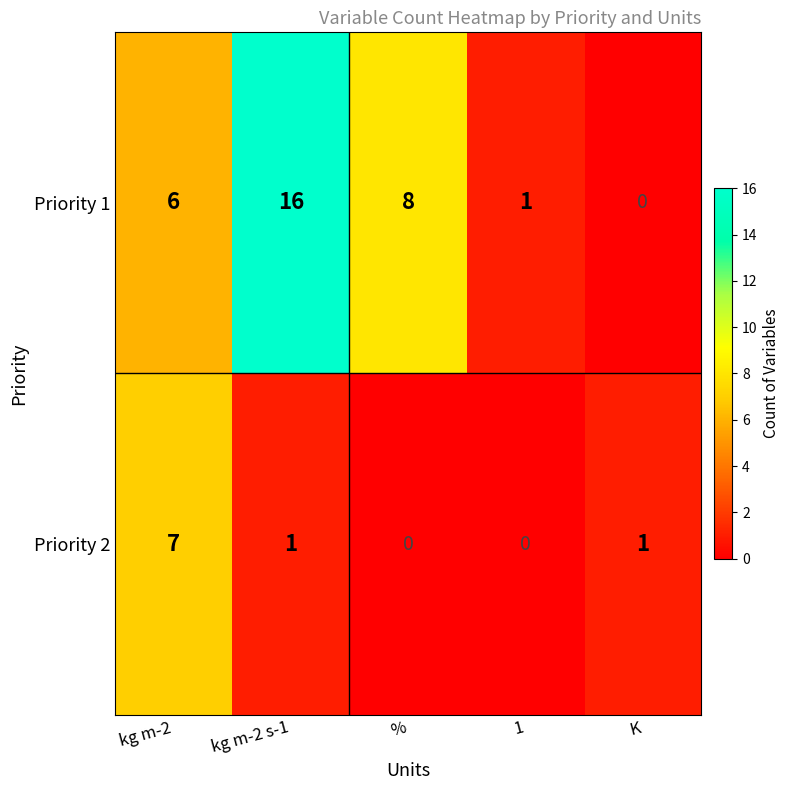

At kg m-2, list the series in order from smallest to largest.

Priority 1, Priority 2